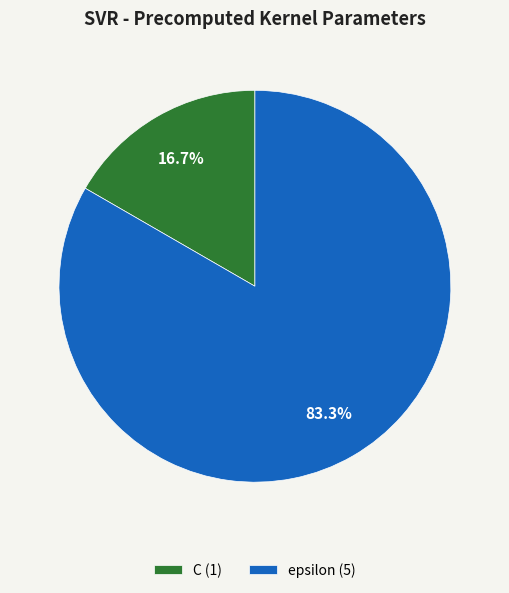

Between epsilon and C, which is larger?

epsilon